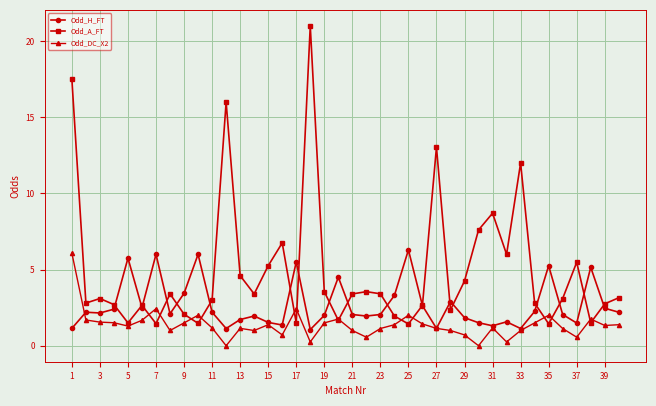

Which series has the widest spread of values?

Odd_A_FT